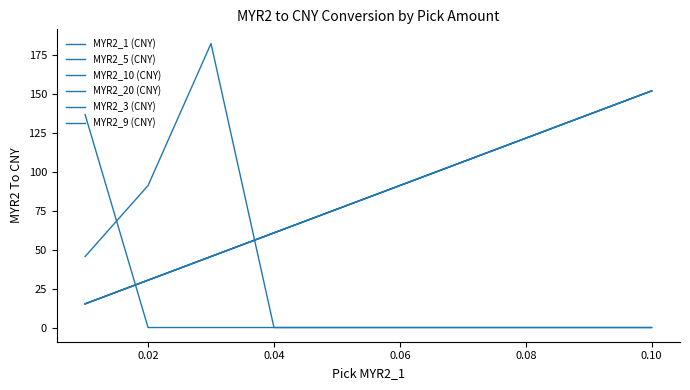

How many lines are shown in the chart?

6